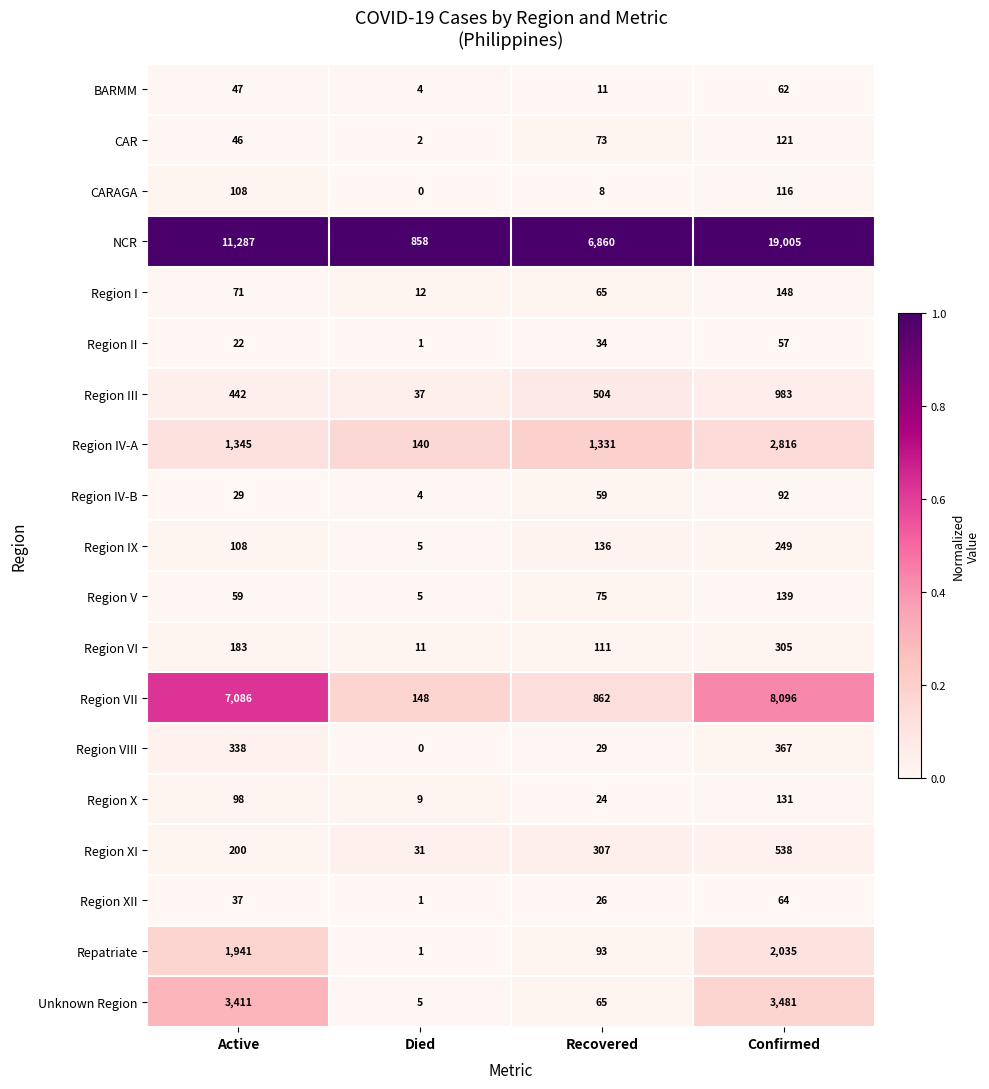

True or false: Region IV-A has a value of 872 at Active.

False